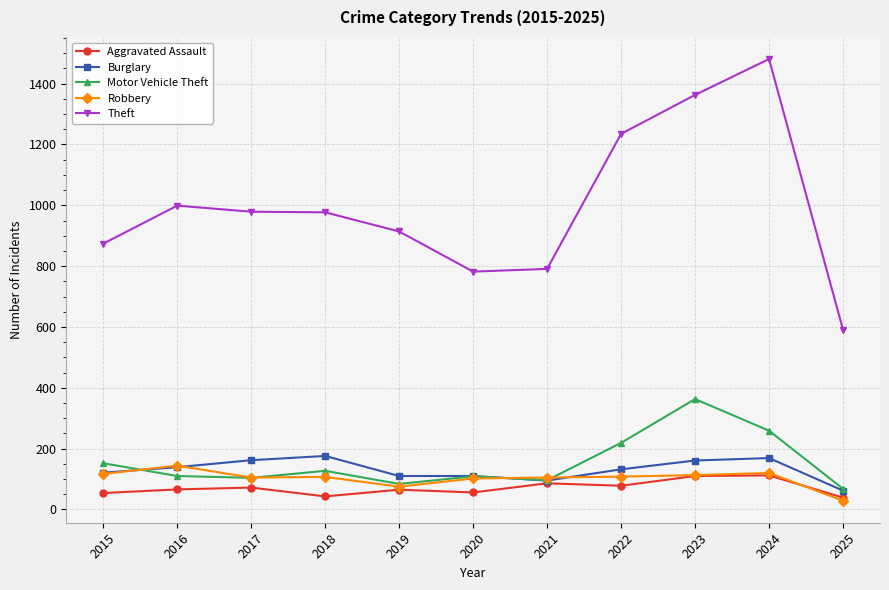

True or false: Aggravated Assault and Theft cross at least once.

False